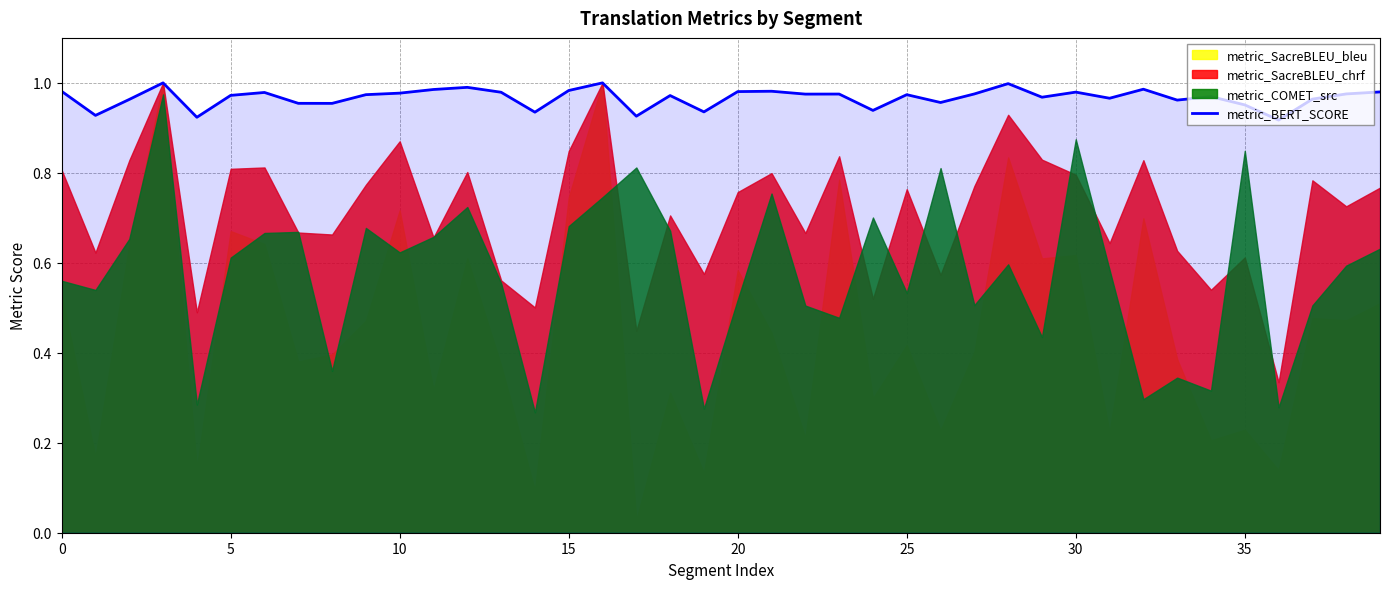

What is the difference between the maximum and minimum values?

0.1